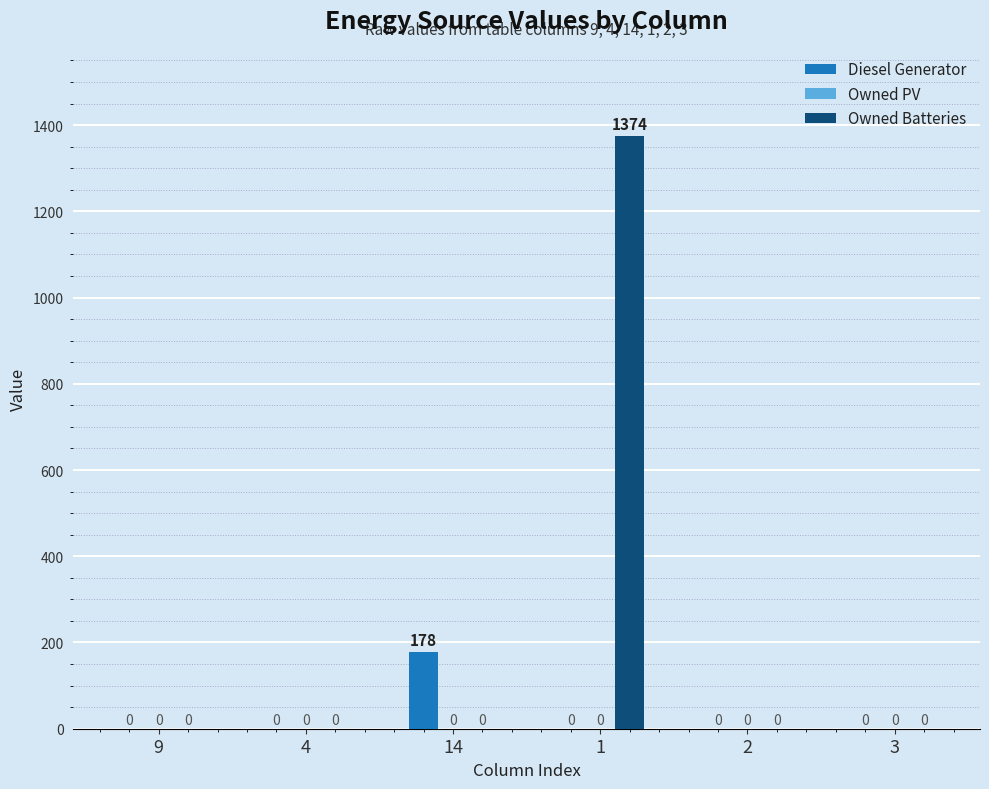

What is the sum of all Diesel Generator values?

178